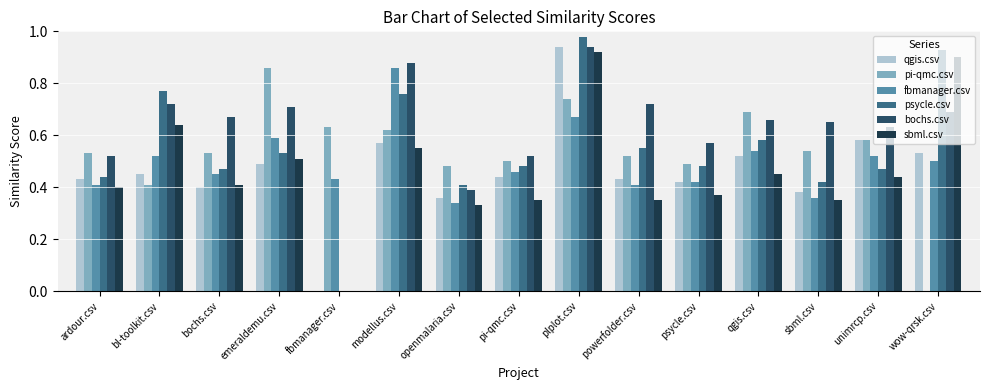

Which category has the lowest value across all series?

fbmanager.csv